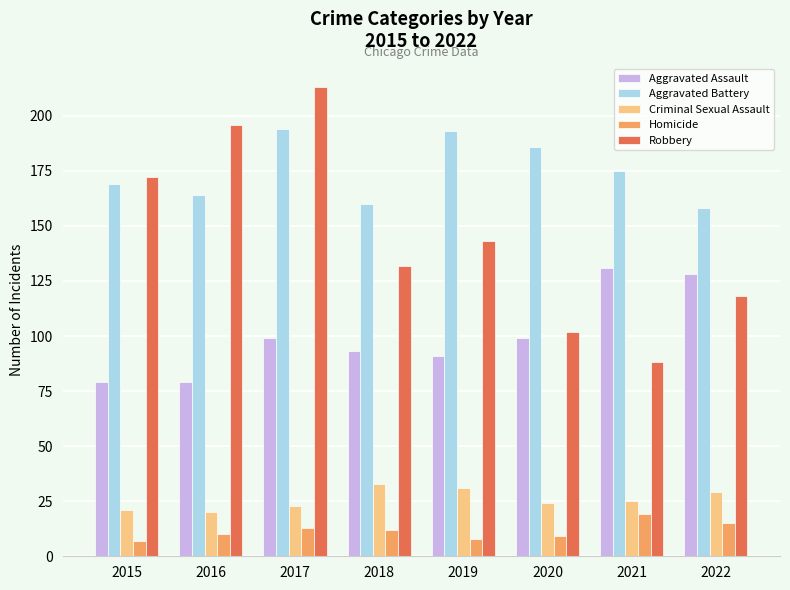

What are all the series names shown in the legend?

Aggravated Assault, Aggravated Battery, Criminal Sexual Assault, Homicide, Robbery